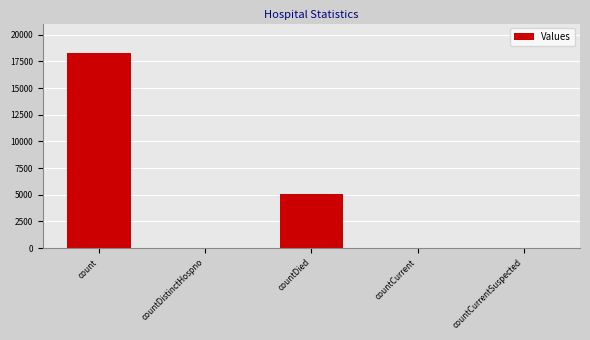

Is it true that the value at count is 7777?

False